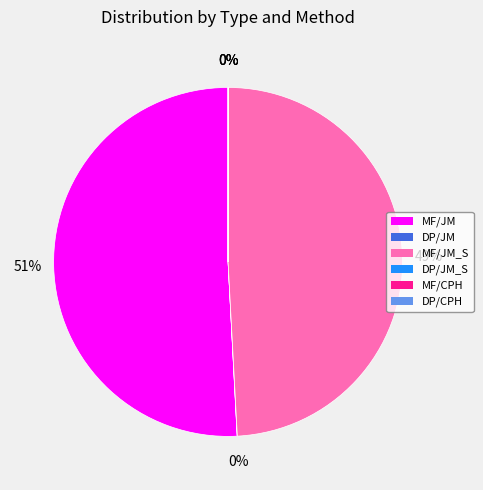

Which category has the biggest portion of the pie?

MF/JM